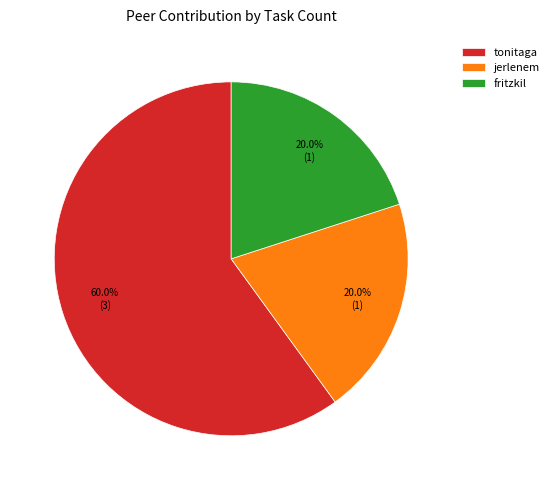

Approximately how many times larger is the value at tonitaga compared to fritzkil?

3.0